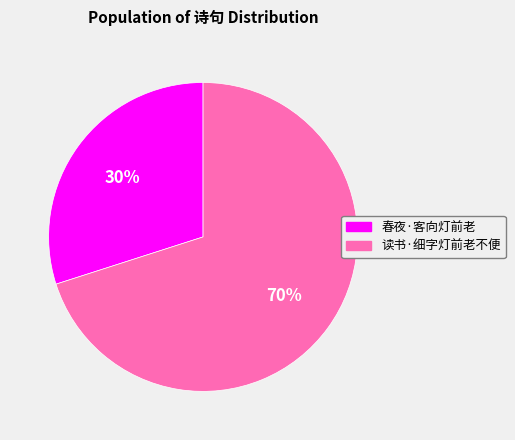

Which category has the smallest portion of the pie?

春夜·客向灯前老